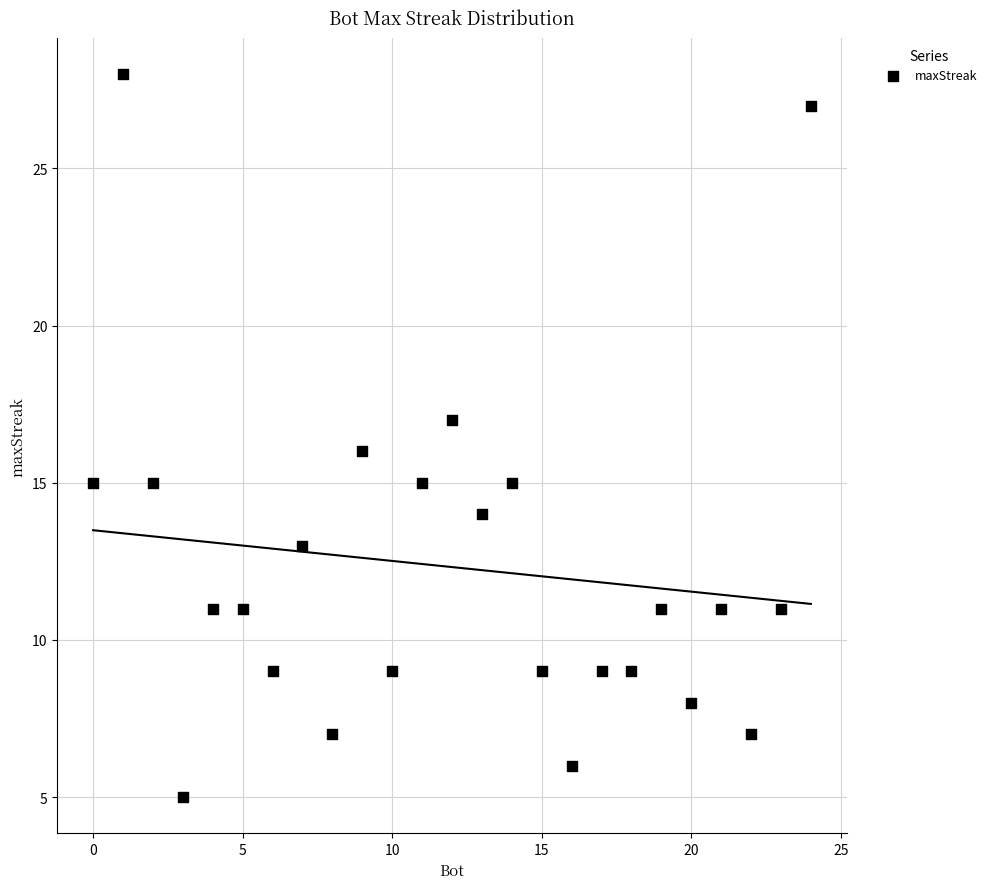

What is the range of X values (max minus min)?

24